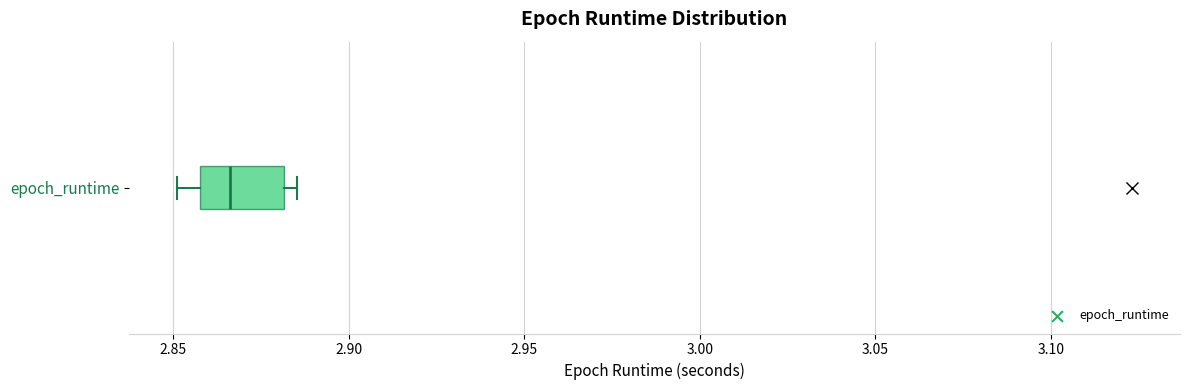

Where does the left whisker of the box for epoch_runtime end on the x-axis? The values are not printed on the chart, so give them approximately, as read against the axis.

2.850